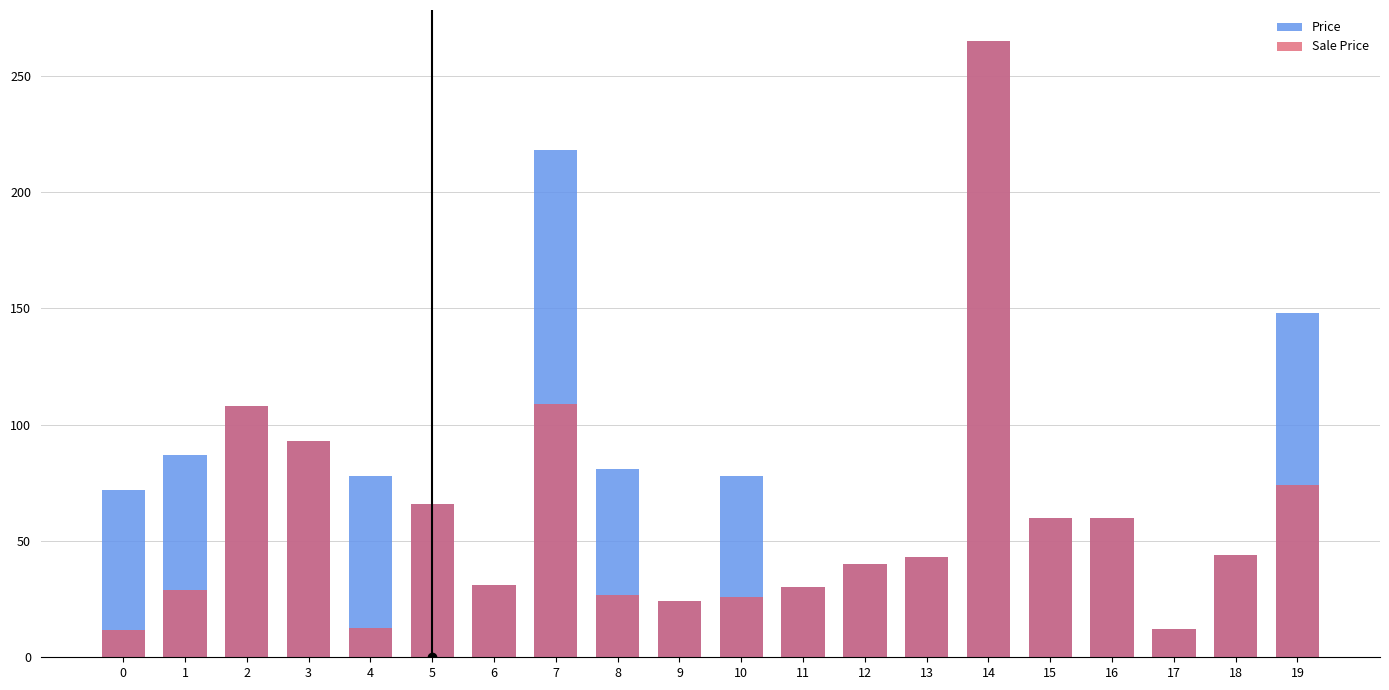

Which category has the lowest value in the Price series?

17